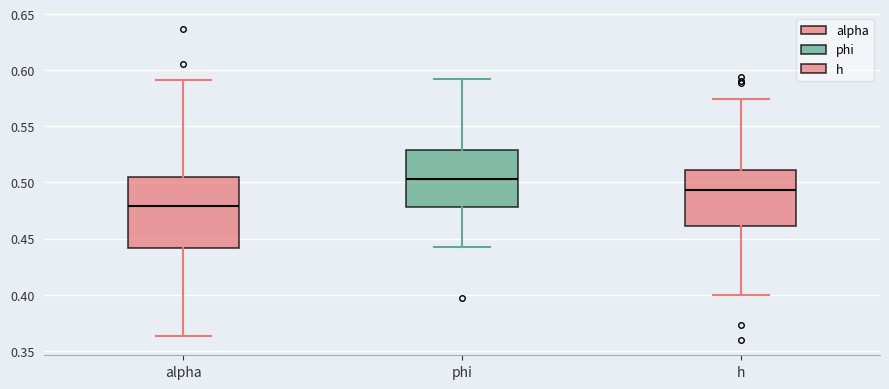

Comparing the boxes themselves (not the whiskers), which one is the tallest?

alpha